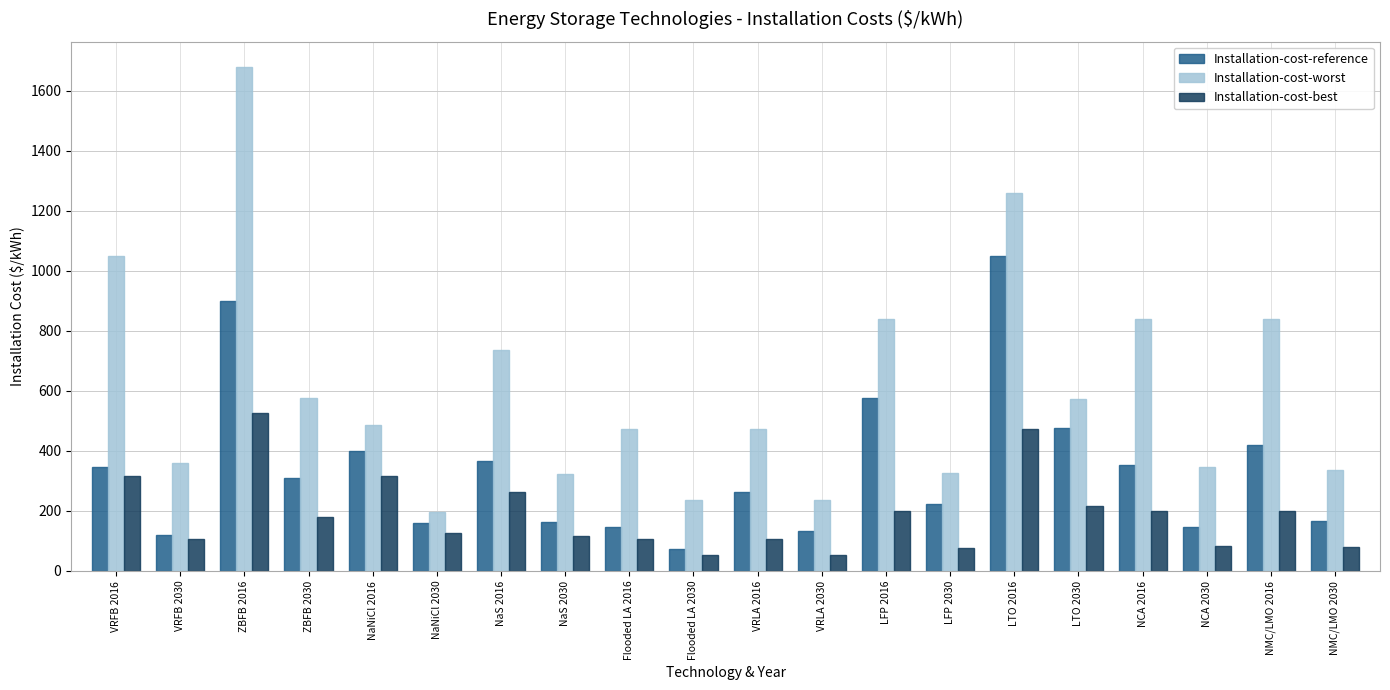

Which series has the widest spread of values?

Installation-cost-worst